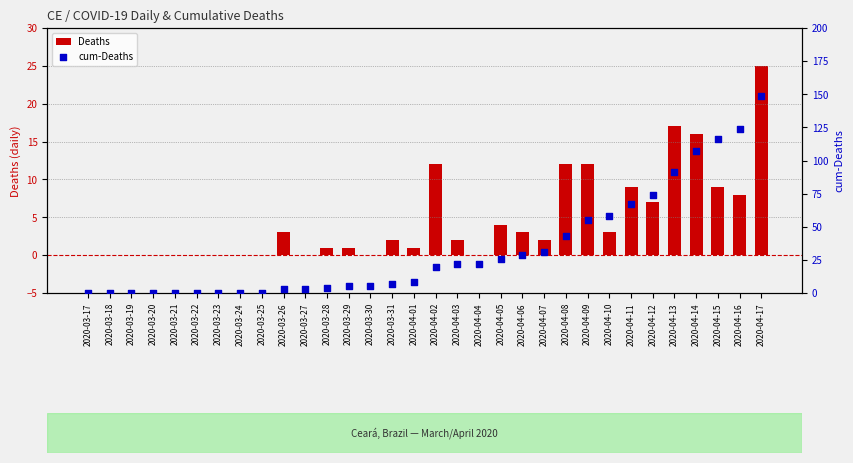

Which series has the widest spread of Y values?

cum-Deaths